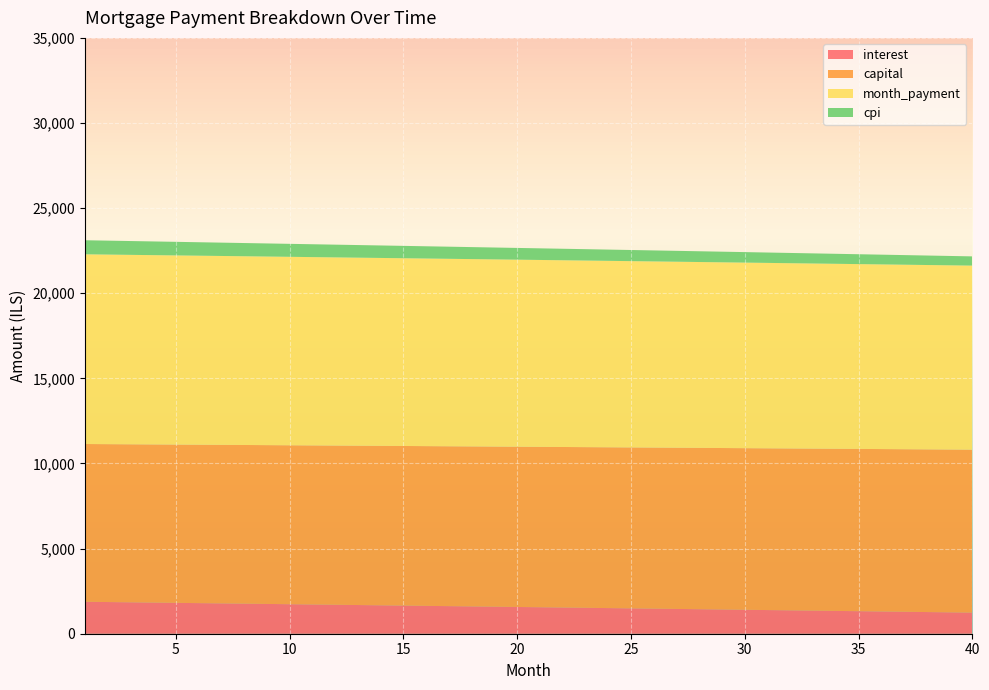

Reading left to right, extract all data points from this chart.

interest: 1=1876.6	2=1860.7	3=1844.9	4=1829.0	5=1813.1	6=1797.2	7=1781.2	8=1765.2	9=1749.2	10=1733.1	11=1717.1	12=1700.9	13=1684.8	14=1668.7	15=1652.5	16=1636.2	17=1620.0	18=1603.7	19=1587.4	20=1571.1	21=1554.7	22=1538.4	23=1521.9	24=1505.5	25=1489.0	26=1472.5	27=1456.0	28=1439.4	29=1422.8	30=1406.2	31=1389.6	32=1372.9	33=1356.2	34=1339.5	35=1322.7	36=1305.9	37=1289.1	38=1272.3	39=1255.4	40=1238.5
capital: 1=9267.0	2=9274.7	3=9282.4	4=9290.2	5=9297.9	6=9305.7	7=9313.4	8=9321.2	9=9328.9	10=9336.7	11=9344.5	12=9352.3	13=9360.1	14=9367.9	15=9375.7	16=9383.5	17=9391.3	18=9399.1	19=9407.0	20=9414.8	21=9422.7	22=9430.5	23=9438.4	24=9446.2	25=9454.1	26=9462.0	27=9469.9	28=9477.8	29=9485.7	30=9493.6	31=9501.5	32=9509.4	33=9517.3	34=9525.2	35=9533.2	36=9541.1	37=9549.1	38=9557.0	39=9565.0	40=9573.0
month_payment: 1=11143.5	2=11135.4	3=11127.3	4=11119.2	5=11111.0	6=11102.8	7=11094.6	8=11086.4	9=11078.1	10=11069.8	11=11061.5	12=11053.2	13=11044.9	14=11036.5	15=11028.1	16=11019.7	17=11011.3	18=11002.9	19=10994.4	20=10985.9	21=10977.4	22=10968.9	23=10960.3	24=10951.7	25=10943.1	26=10934.5	27=10925.9	28=10917.2	29=10908.5	30=10899.8	31=10891.1	32=10882.3	33=10873.5	34=10864.7	35=10855.9	36=10847.1	37=10838.2	38=10829.3	39=10820.4	40=10811.5
cpi: 1=826.3	2=819.3	3=812.2	4=805.1	5=798.1	6=791.0	7=783.9	8=776.8	9=769.6	10=762.5	11=755.3	12=748.2	13=741.0	14=733.8	15=726.6	16=719.4	17=712.2	18=704.9	19=697.7	20=690.4	21=683.1	22=675.9	23=668.6	24=661.2	25=653.9	26=646.6	27=639.2	28=631.9	29=624.5	30=617.1	31=609.7	32=602.3	33=594.8	34=587.4	35=579.9	36=572.5	37=565.0	38=557.5	39=550.0	40=542.5